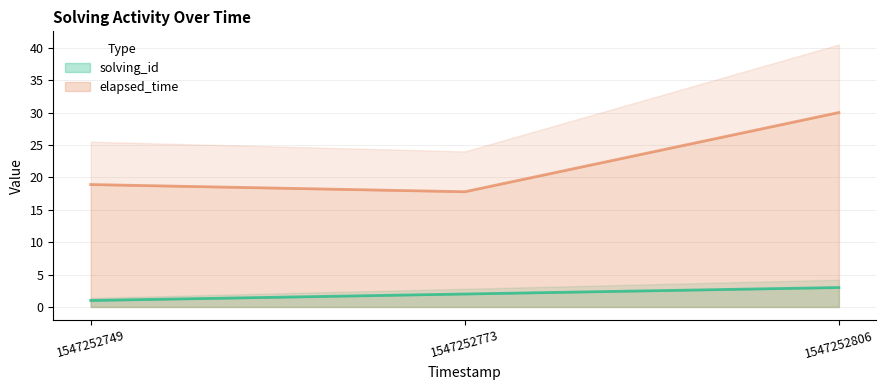

List the labels in order of elapsed_time value, largest first.

1547252806, 1547252749, 1547252773